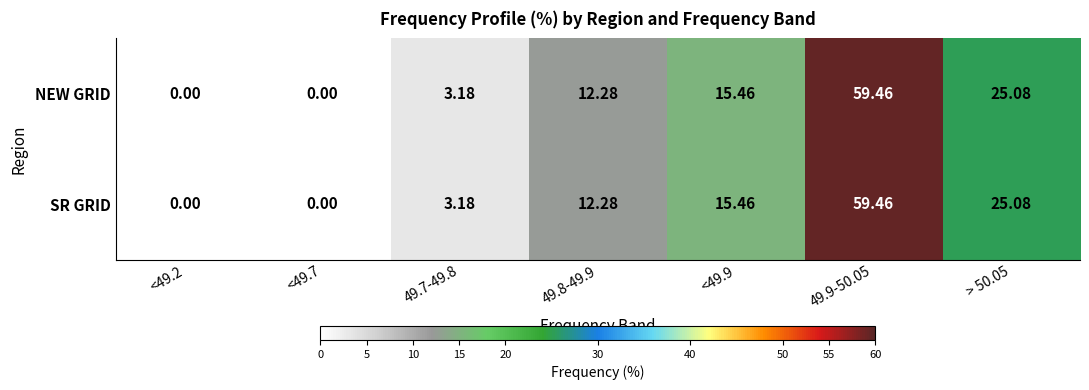

Is the value of NEW GRID at <49.9 greater than the value of SR GRID at <49.7?

Yes